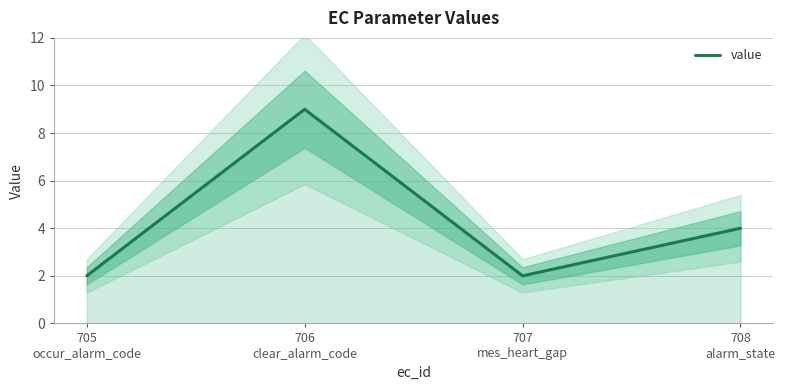

List the labels in order of value, smallest first.

705
occur_alarm_code, 707
mes_heart_gap, 708
alarm_state, 706
clear_alarm_code